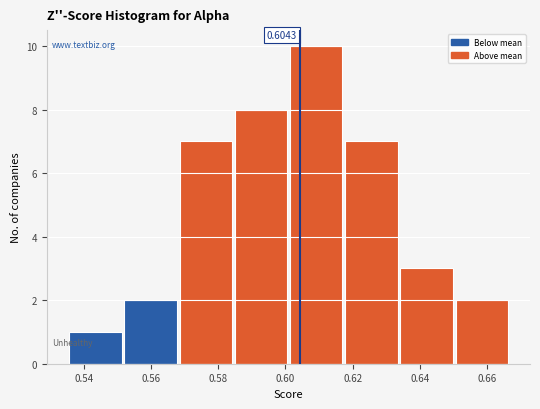

Which range on the x-axis has the tallest bar?

0.602 to 0.618